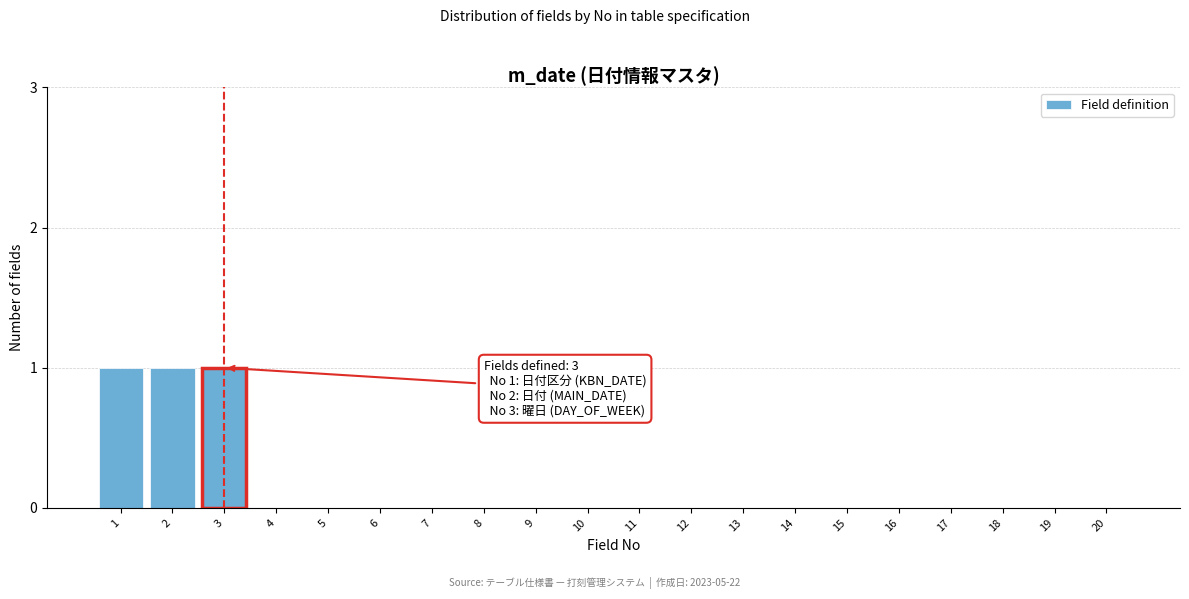

Reading right to left, extract all data points from this chart.

20=0	19=0	18=0	17=0	16=0	15=0	14=0	13=0	12=0	11=0	10=0	9=0	8=0	7=0	6=0	5=0	4=0	3=1	2=1	1=1